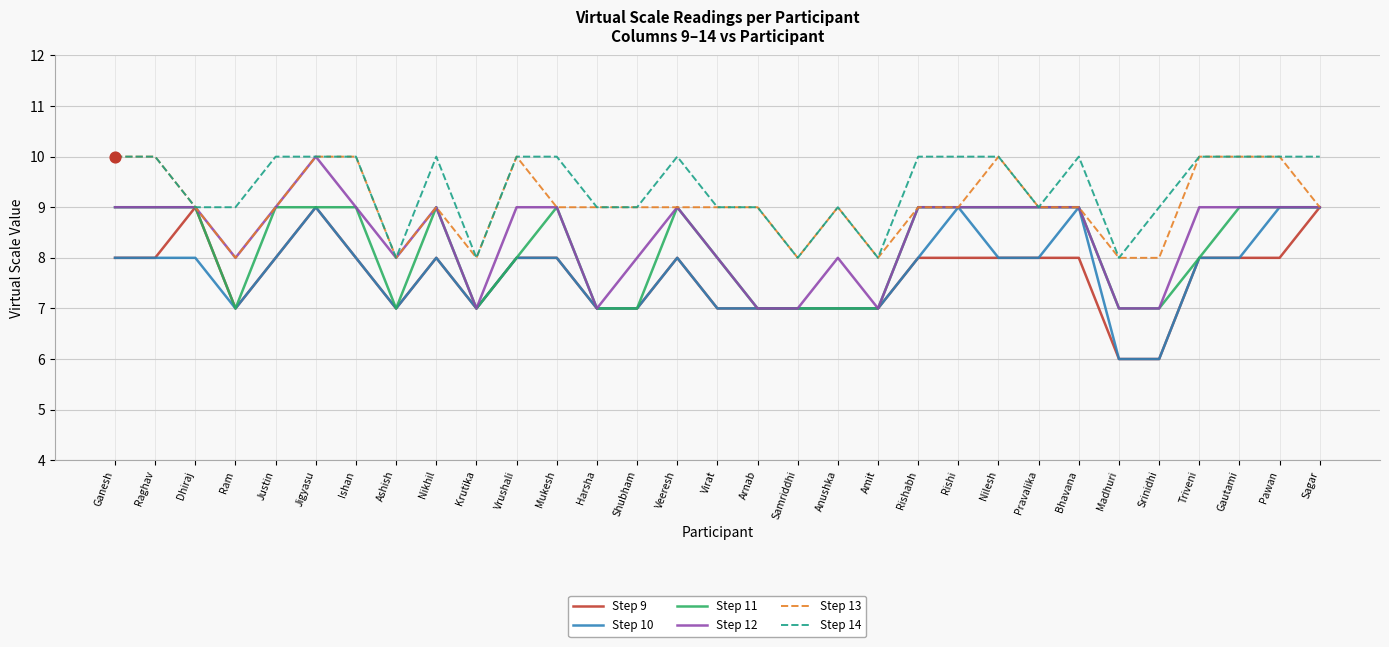

At which category is the sum across all series the highest?

Jigyasu